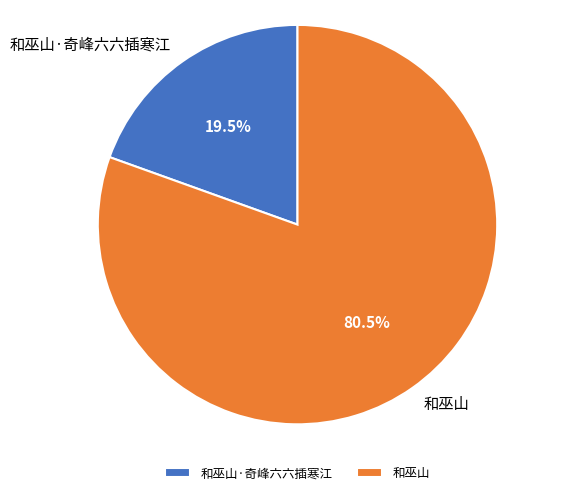

What is the majority slice?

和巫山